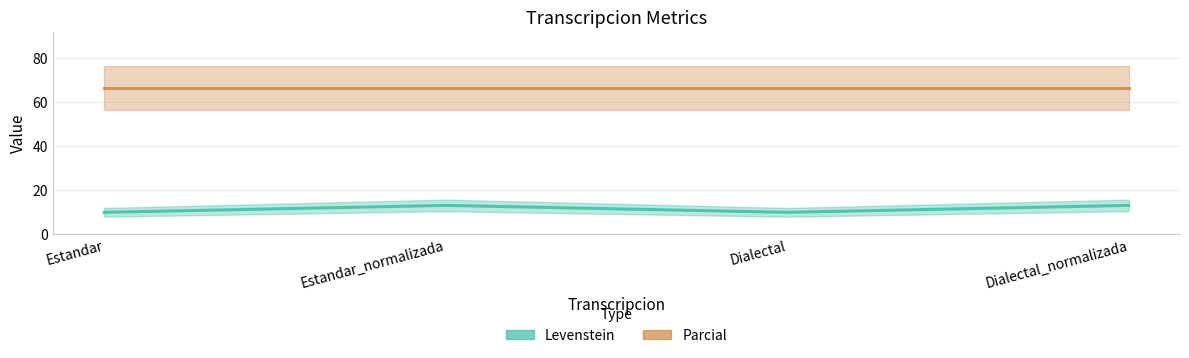

True or false: Parcial and Levenstein intersect in this chart.

False